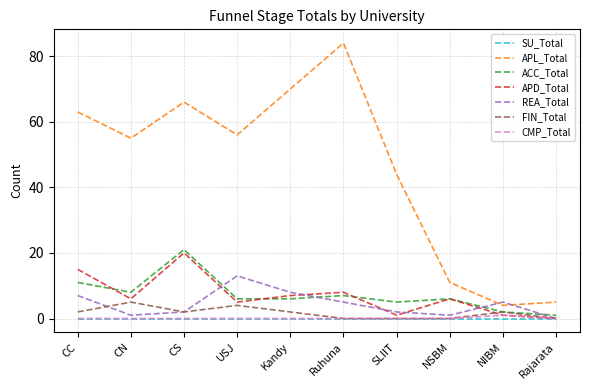

What position from the left is CS?

3